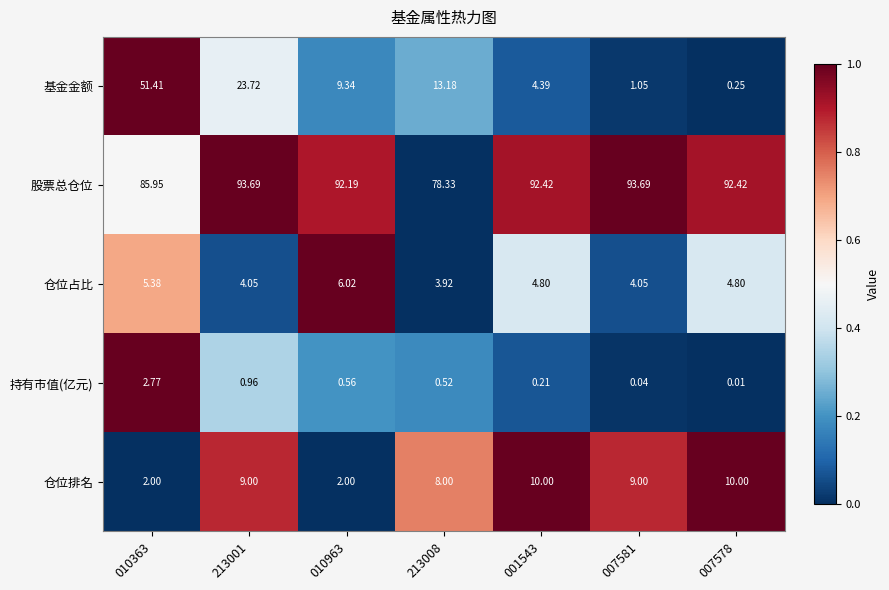

Rank the series at 001543 from lowest to highest value.

持有市值(亿元), 基金金额, 仓位占比, 仓位排名, 股票总仓位